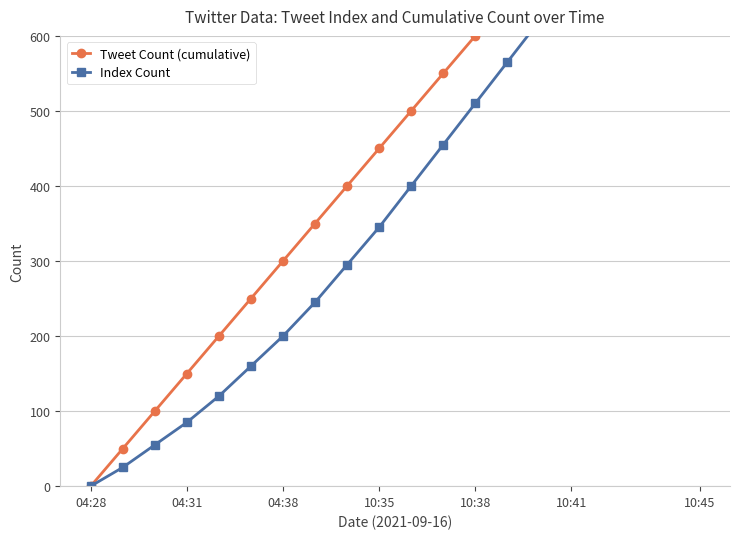

Reading right to left, transcribe all the data shown in this chart.

Tweet Count (cumulative): 950	900	850	800	750	700	650	600	550	500	450	400	350	300	250	200	150	100	50	0
Index Count: 895	840	785	730	675	620	565	510	455	400	345	295	245	200	160	120	85	55	25	0